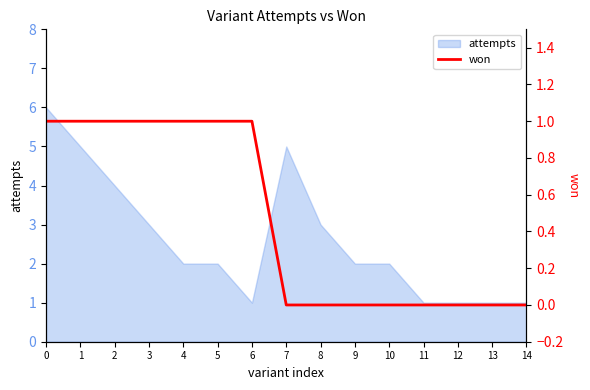

The value of attempts at 2 is 4. True or false?

True